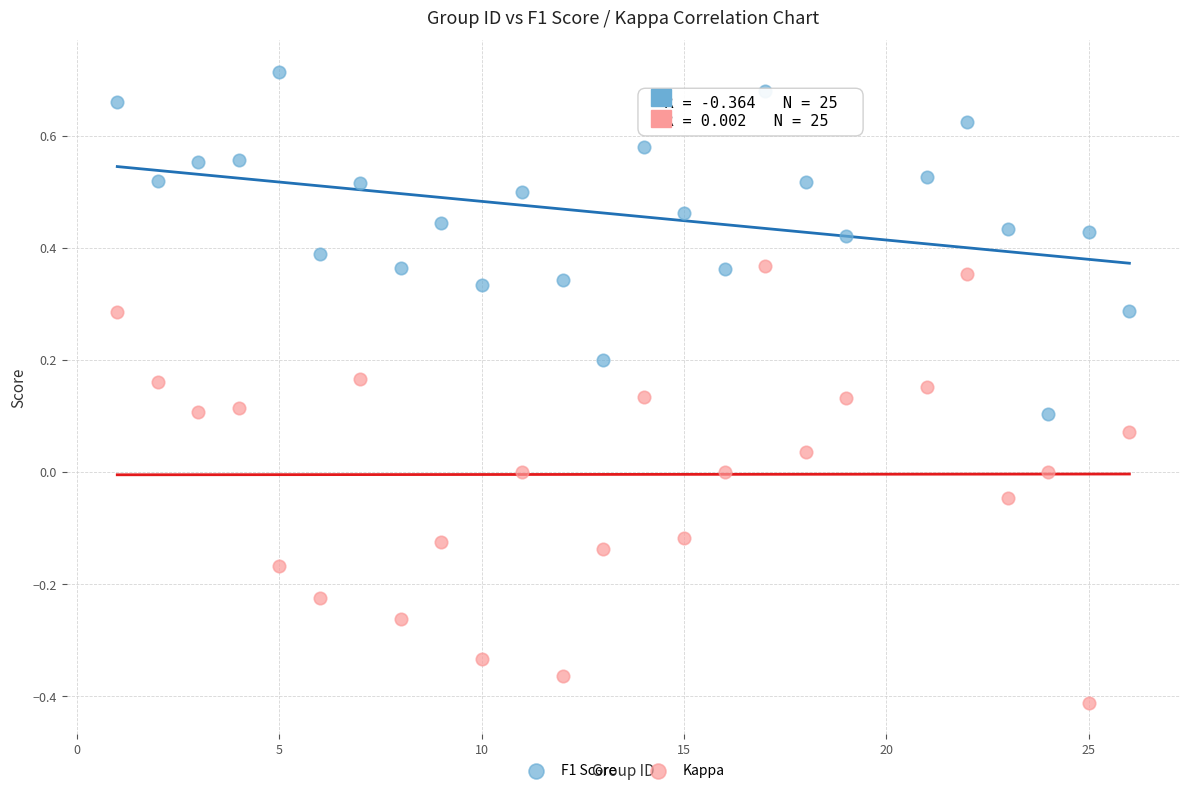

Which series contains the highest Y value?

F1 Score